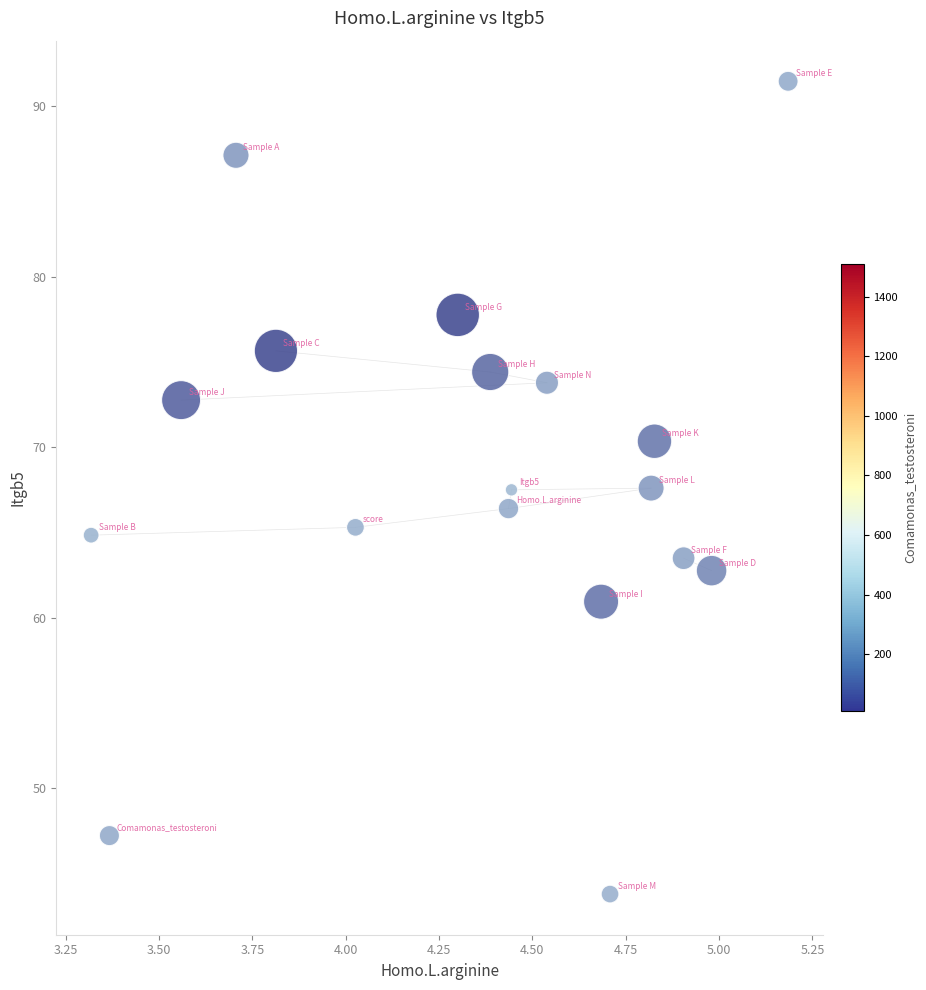

What is the range of Y values (max minus min)?

47.7